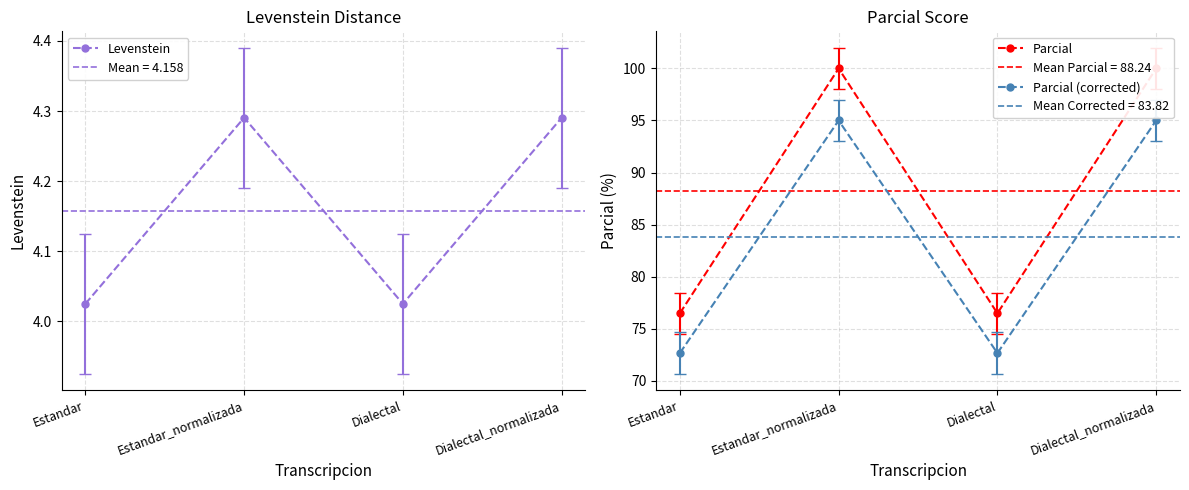

What is the sum of all Parcial (corrected) values?

335.3